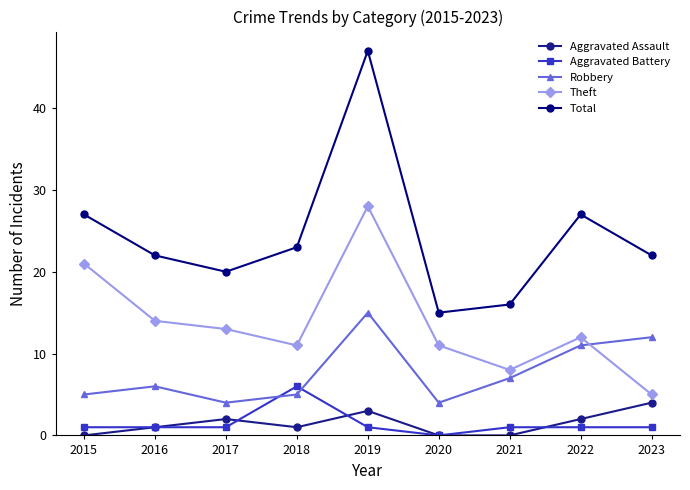

How many series are shown in this chart?

5